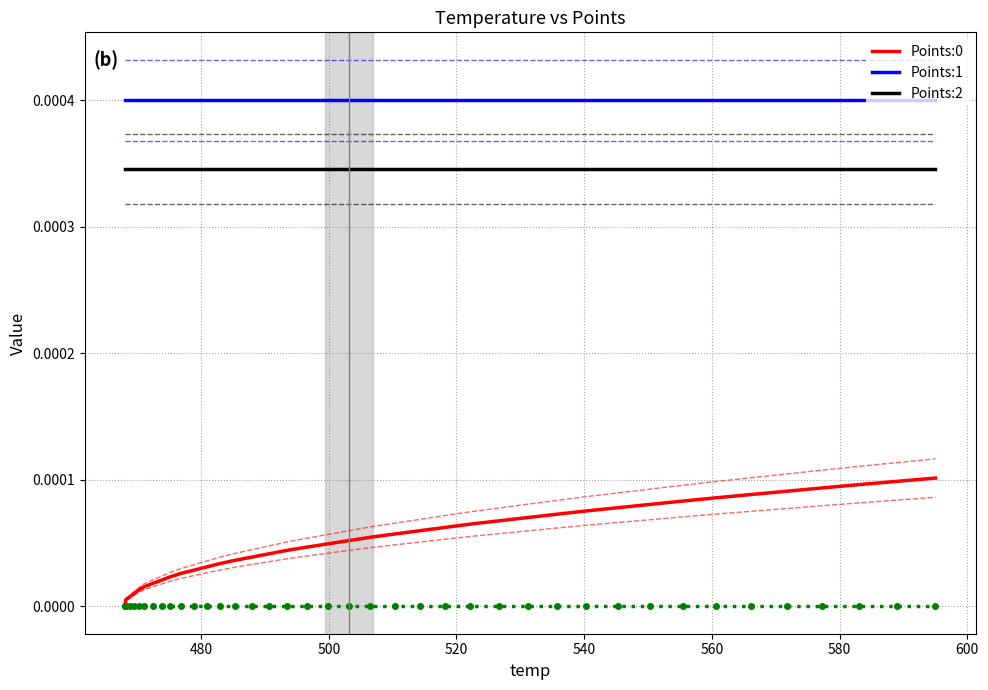

Reading right to left, extract all data points from this chart.

Points:0: 0.0	0.0	0.0	0.0	0.0	0.0	0.0	0.0	0.0	0.0	0.0	0.0	0.0	0.0	0.0	0.0	0.0	0.0	0.0	0.0	0.0	0.0	0.0	0.0	0.0	0.0	0.0	0.0	0.0	0.0	0.0	0.0	0.0	0.0	0.0	0.0	0.0	0.0	0.0	0.0
Points:1: 0.0	0.0	0.0	0.0	0.0	0.0	0.0	0.0	0.0	0.0	0.0	0.0	0.0	0.0	0.0	0.0	0.0	0.0	0.0	0.0	0.0	0.0	0.0	0.0	0.0	0.0	0.0	0.0	0.0	0.0	0.0	0.0	0.0	0.0	0.0	0.0	0.0	0.0	0.0	0.0
Points:2: 0.0	0.0	0.0	0.0	0.0	0.0	0.0	0.0	0.0	0.0	0.0	0.0	0.0	0.0	0.0	0.0	0.0	0.0	0.0	0.0	0.0	0.0	0.0	0.0	0.0	0.0	0.0	0.0	0.0	0.0	0.0	0.0	0.0	0.0	0.0	0.0	0.0	0.0	0.0	0.0